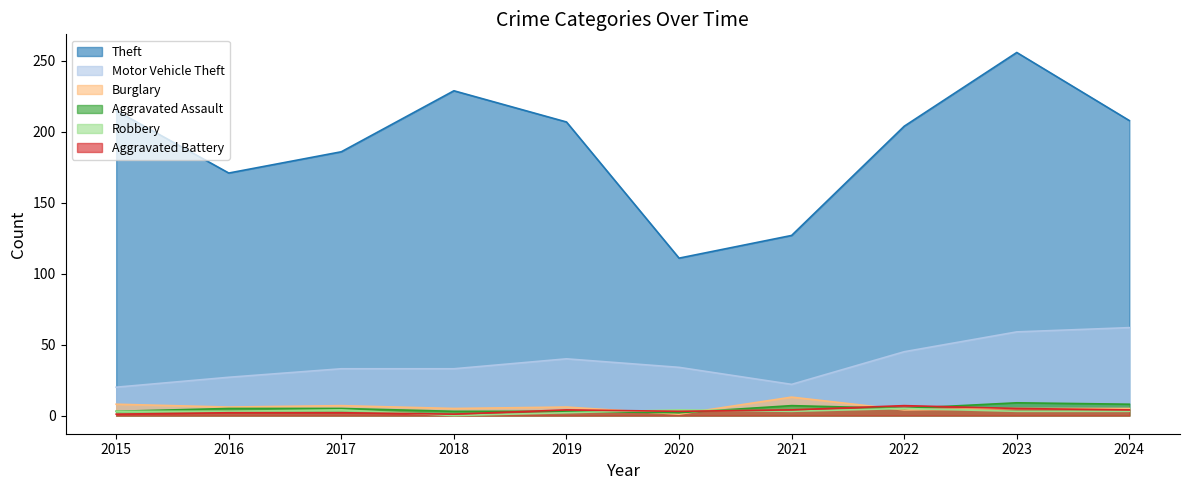

At which category is the sum across all series the highest?

2023